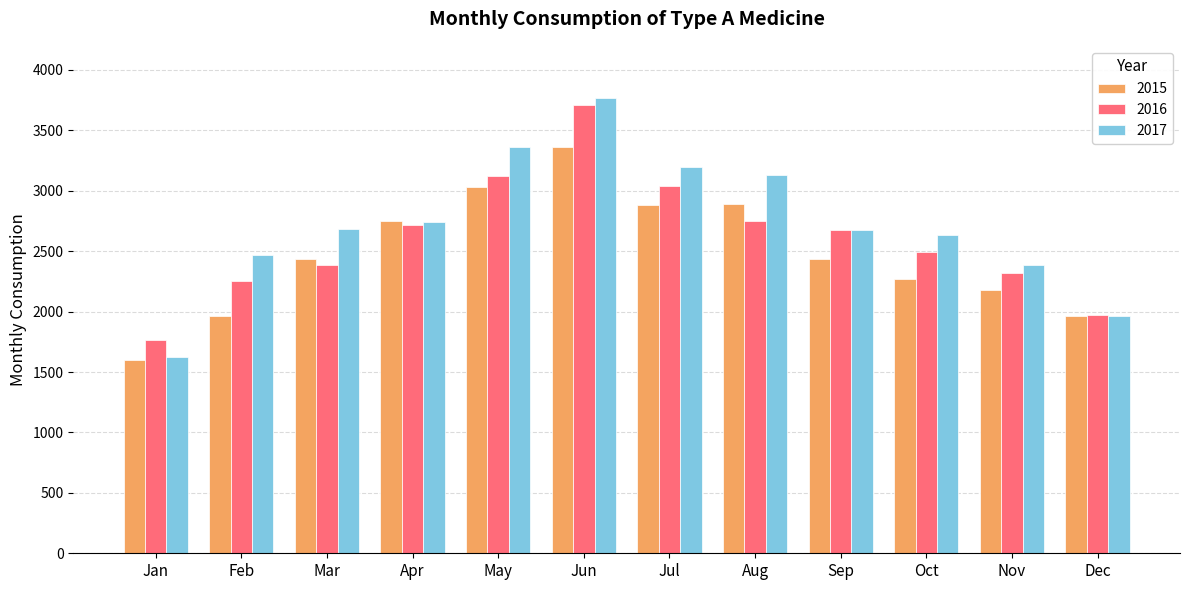

Which series has the largest range (max minus min)?

2017